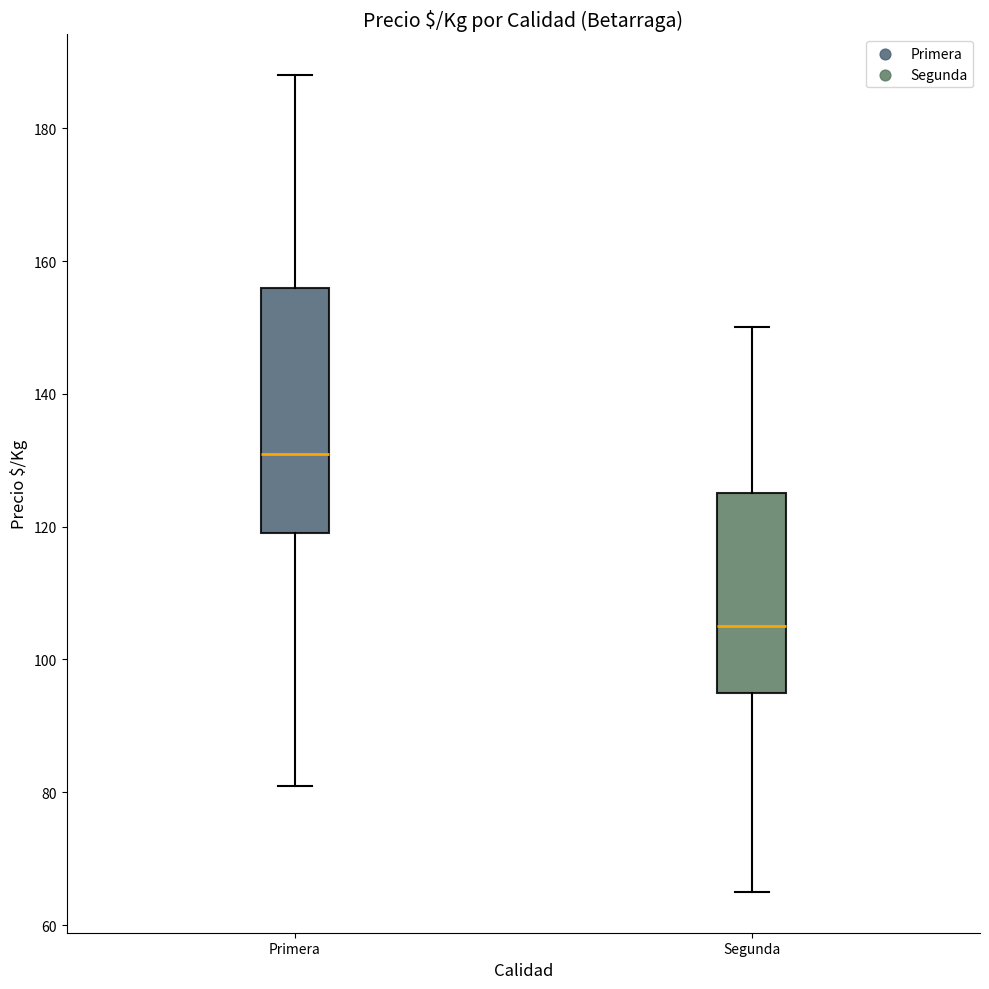

Which box is the tallest, from its lower edge to its upper edge?

Primera